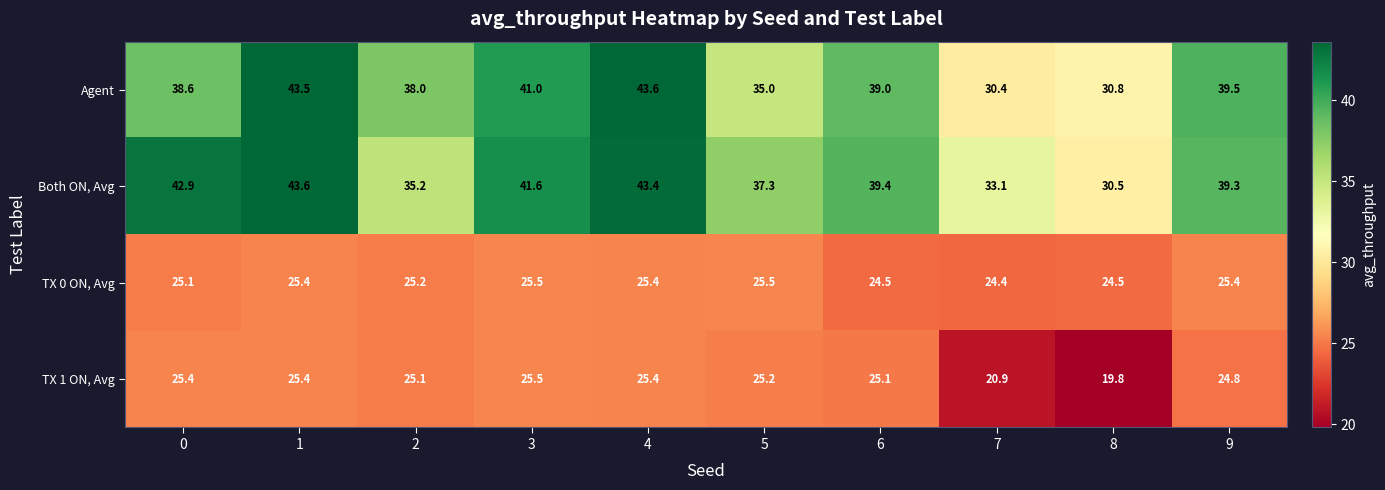

At which category is the sum across all series the highest?

1